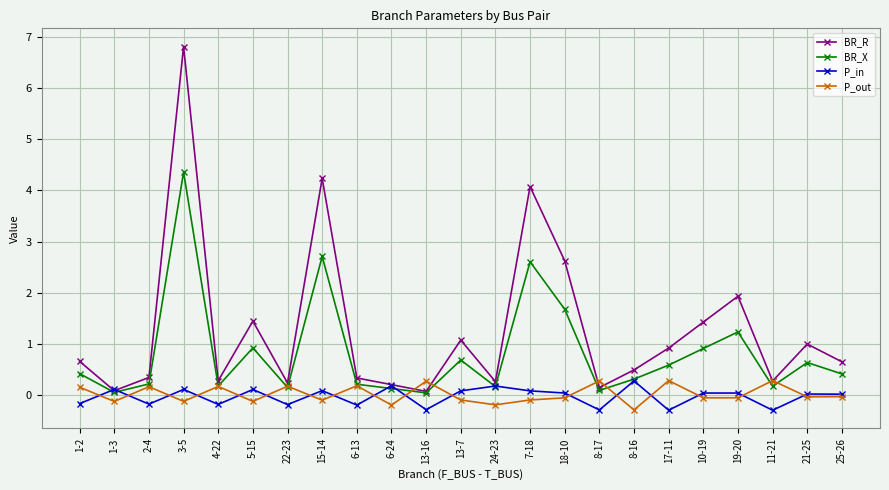

What is the difference between the BR_X values at 24-23 and 5-15?

0.8